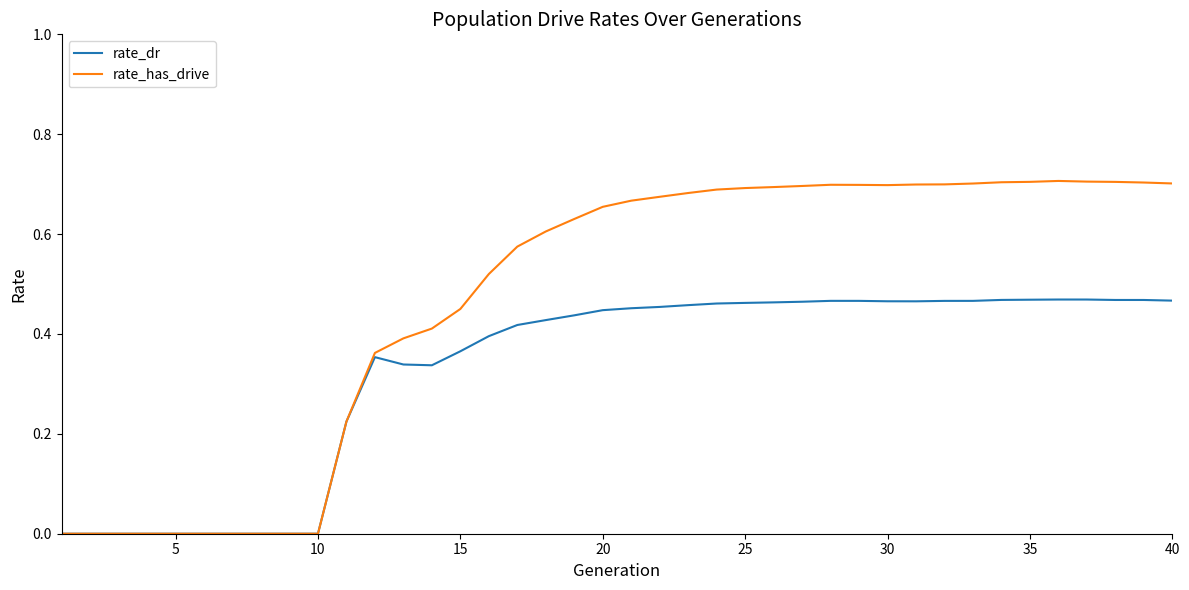

What are all the series names shown in the legend?

rate_dr, rate_has_drive